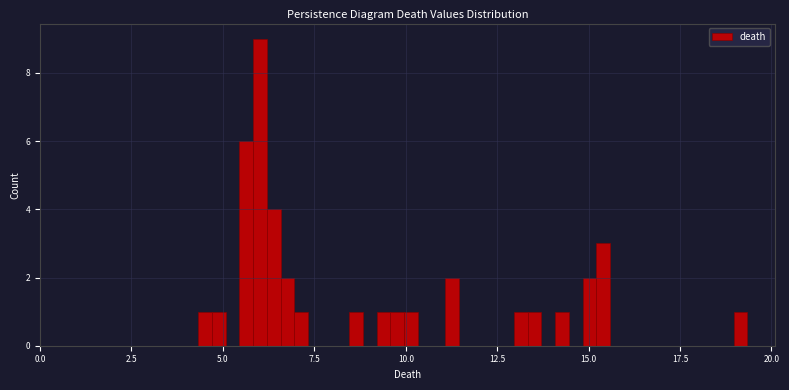

Read against the x-axis, roughly where is the centre of the tallest bar?

6.0